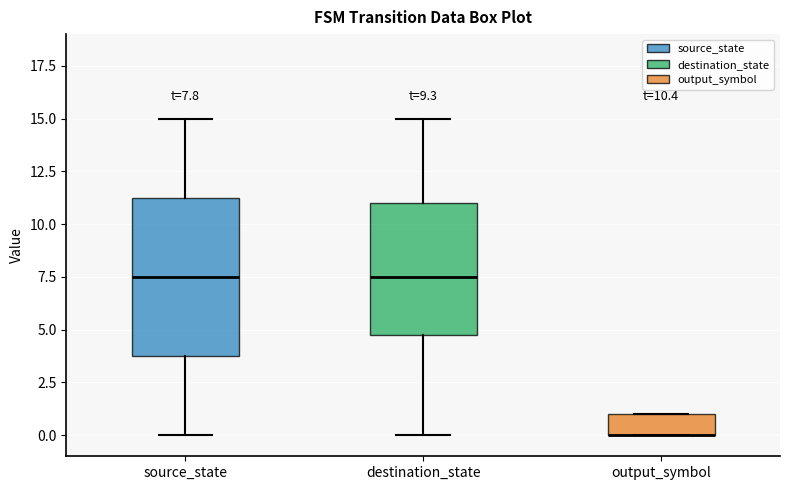

Which box is the tallest, from its lower edge to its upper edge?

source_state